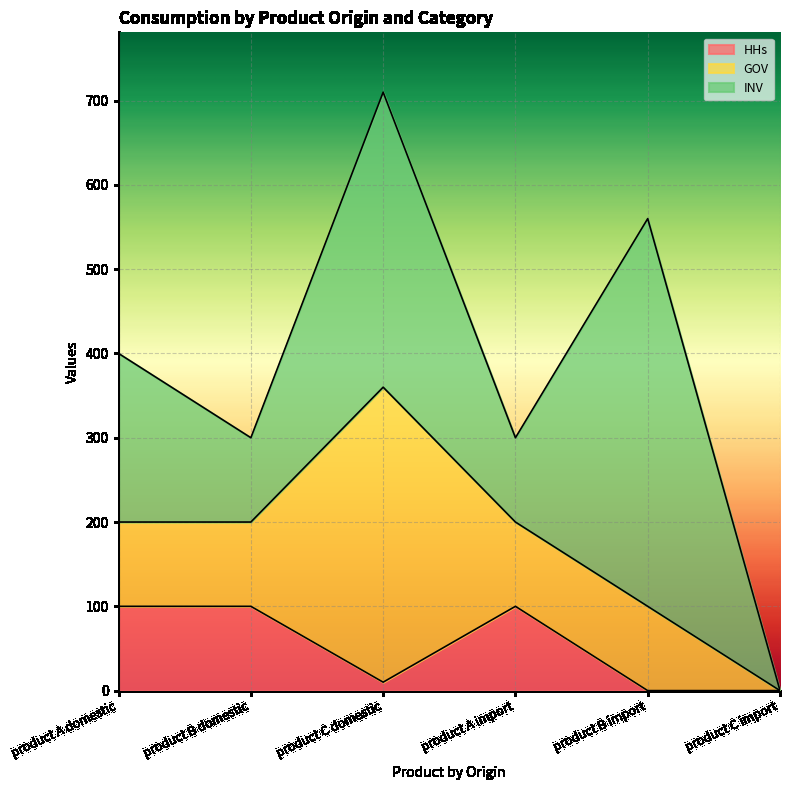

Is the value of INV at product C domestic greater than the value of HHs at product B domestic?

Yes